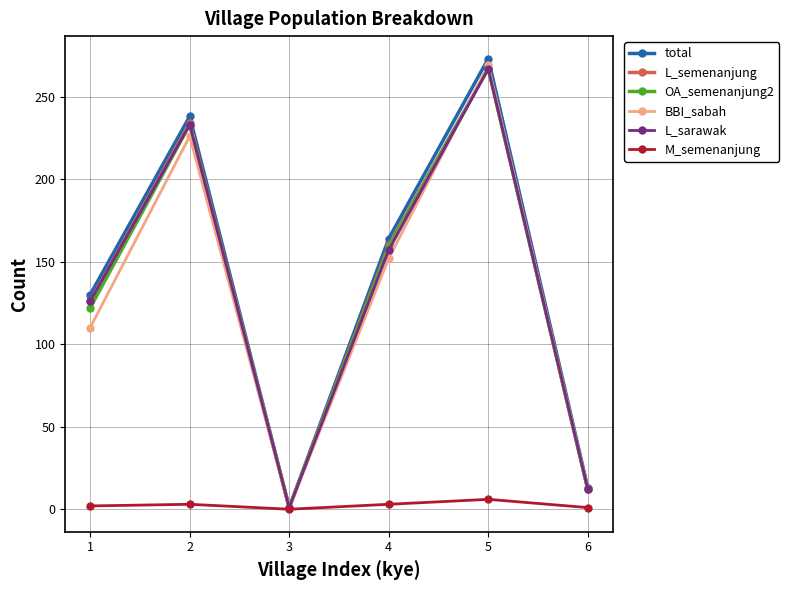

What is the maximum value for BBI_sabah?

269